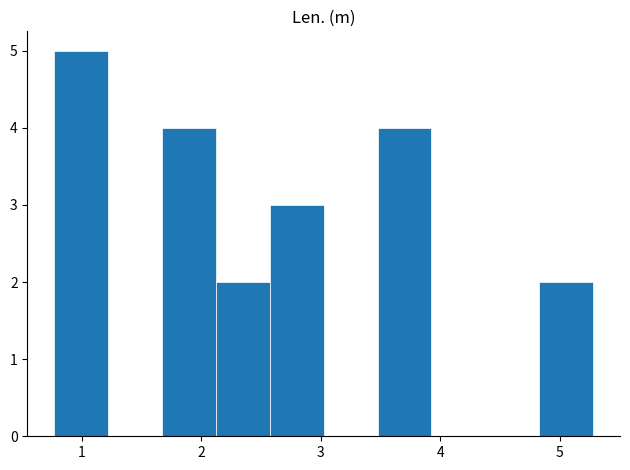

Reading left to right, transcribe this chart: for each bar, give the range it covers on the x-axis and its height. Neither the bar edges nor the heights are printed on the chart, so give them approximately, as read against the axes.

0.8 to 1.2: 5
1.2 to 1.7: 0
1.7 to 2.1: 4
2.1 to 2.6: 2
2.6 to 3.0: 3
3.0 to 3.5: 0
3.5 to 3.9: 4
3.9 to 4.4: 0
4.4 to 4.8: 0
4.8 to 5.3: 2